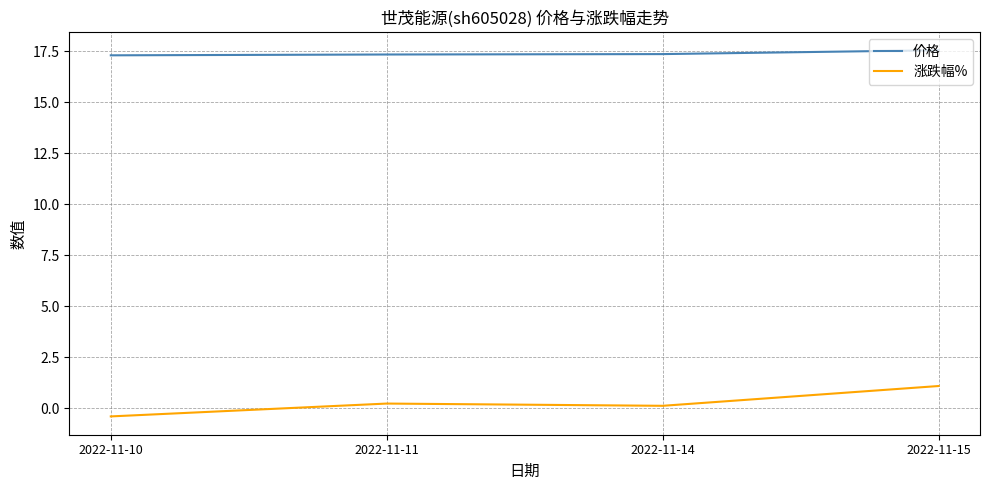

Rank the series at 2022-11-11 from lowest to highest value.

涨跌幅%, 价格